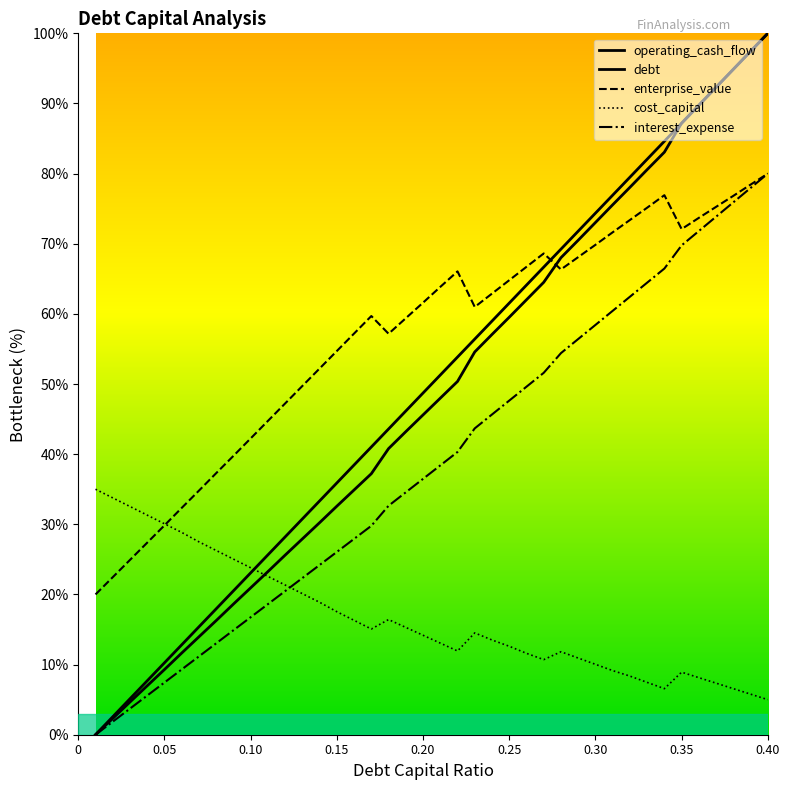

True or false: interest_expense has a value of 2.7 at 0.15.

False